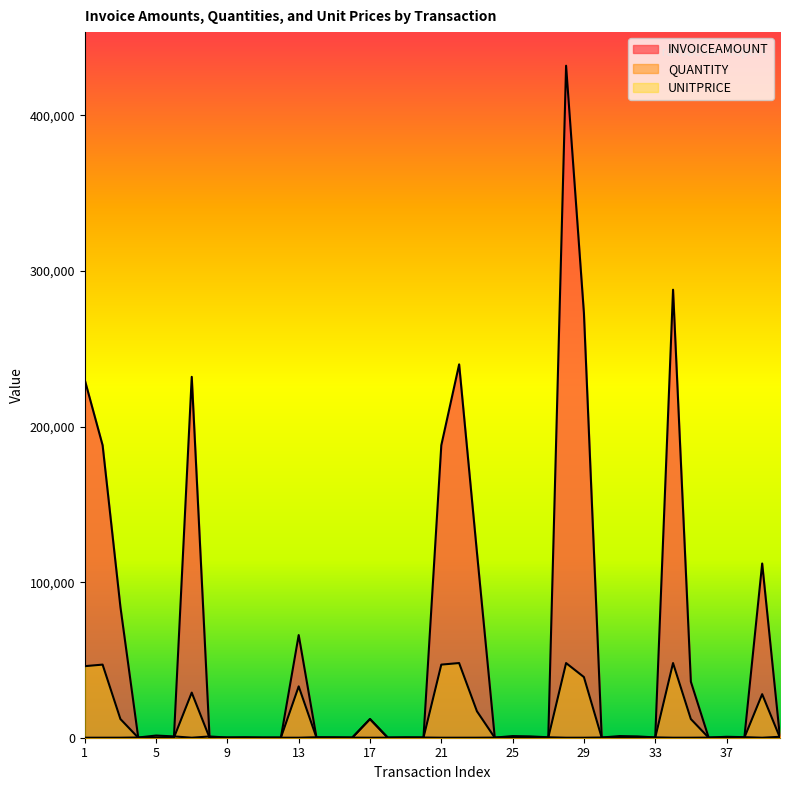

At which category does INVOICEAMOUNT reach its first local peak?

7